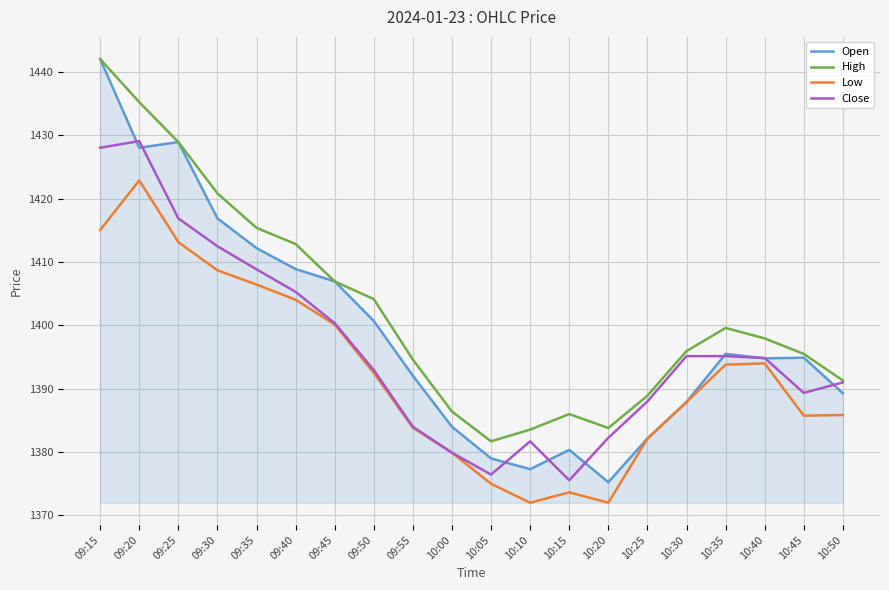

Between 09:50 and 10:45, which series saw the biggest shift?

High